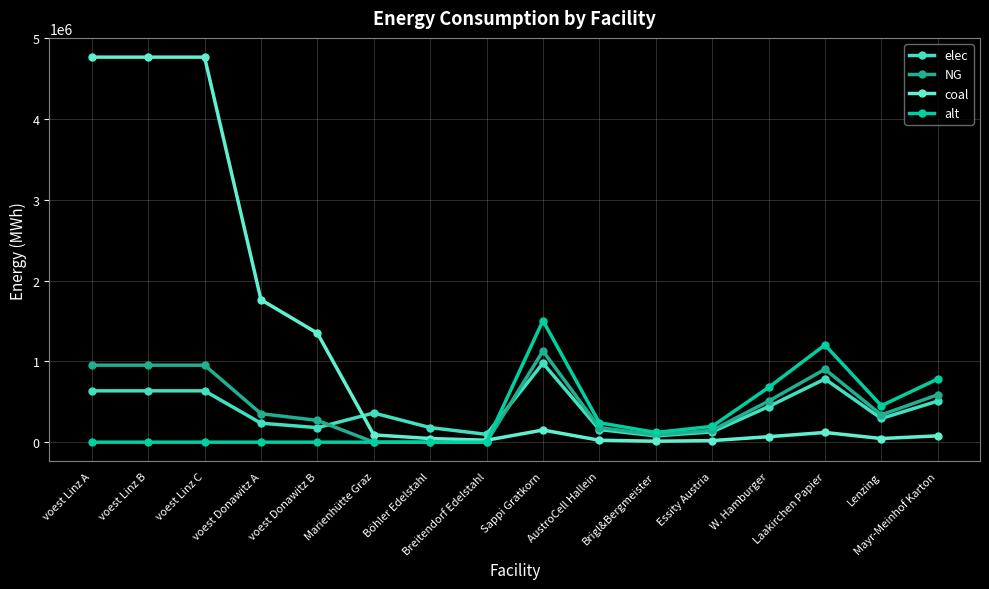

How many times do alt and elec cross each other?

1